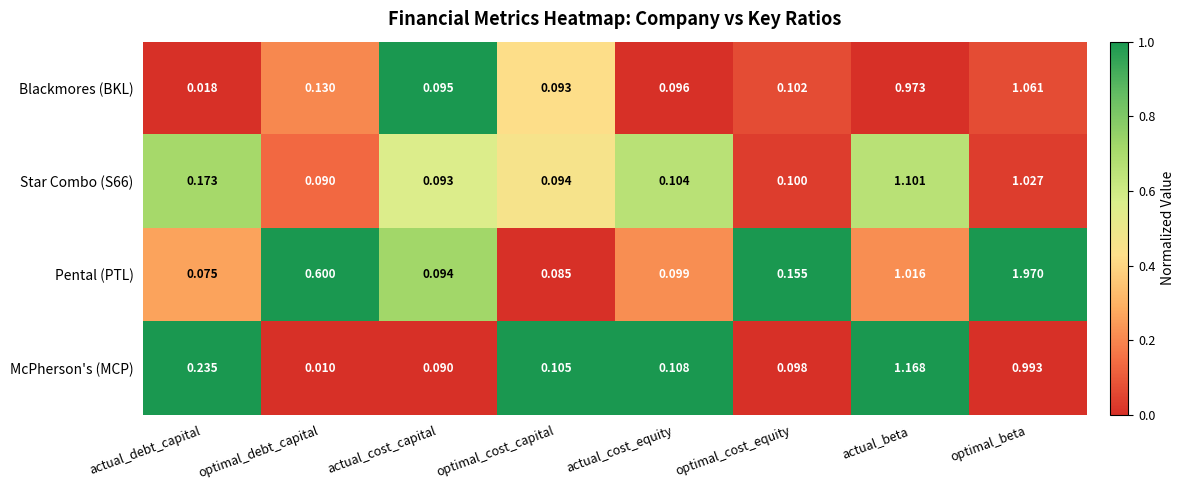

At how many categories does at least one series exceed 0?

8